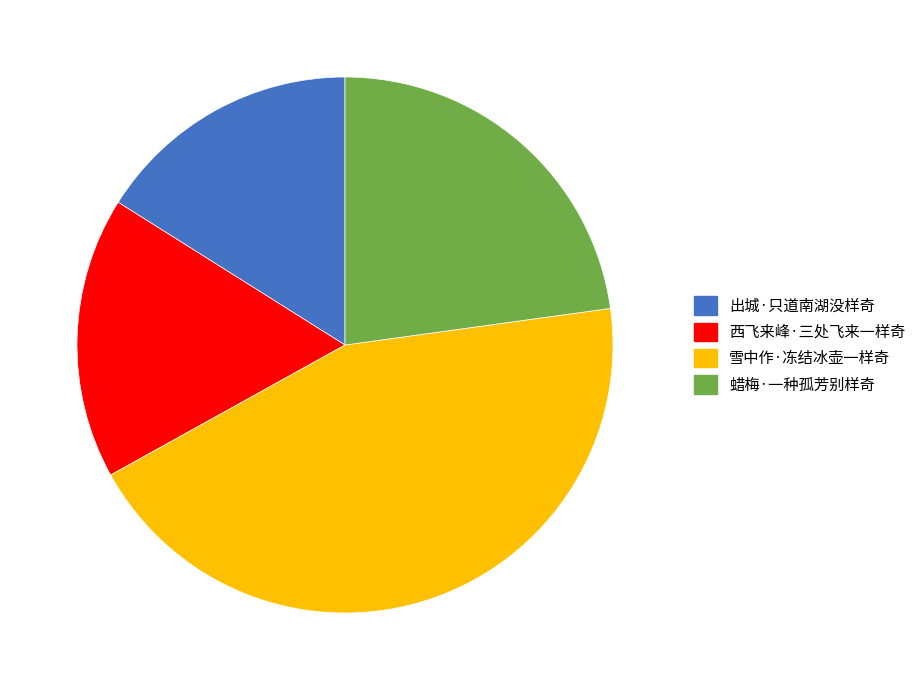

The 蜡梅·一种孤芳别样奇 slice represents 35% of the pie. True or false?

False